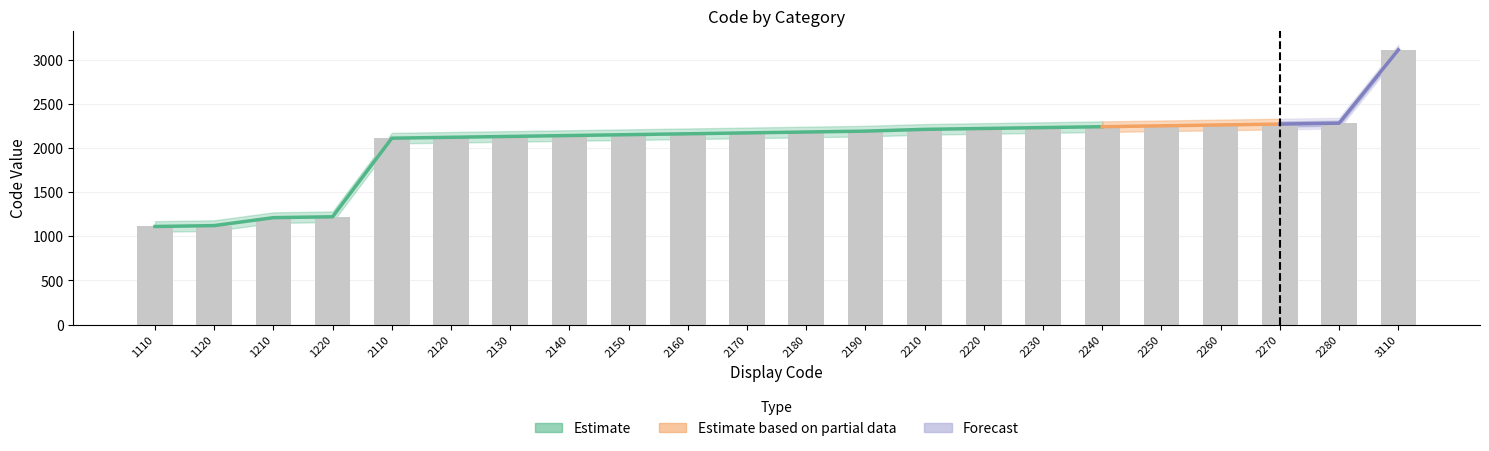

Which has a higher value, 2140 or 2160?

2160